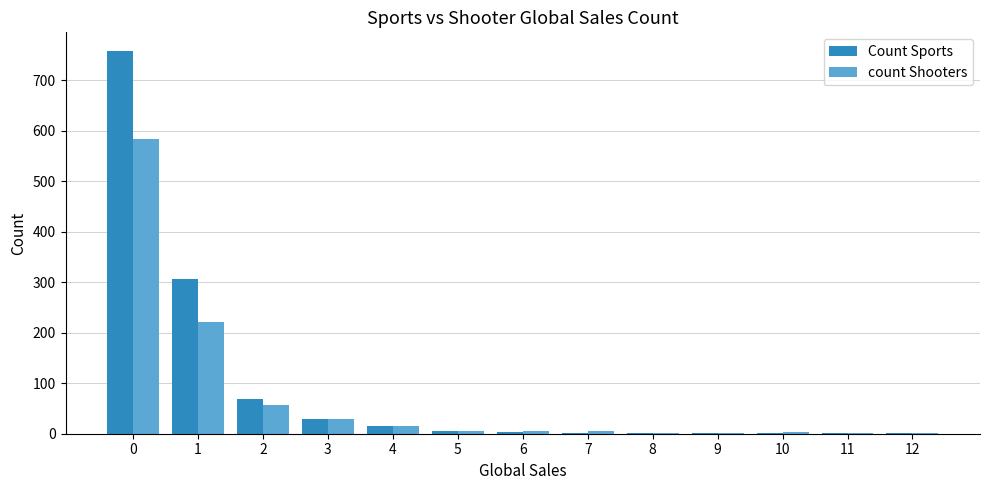

Which series has the largest total across all categories?

Count Sports